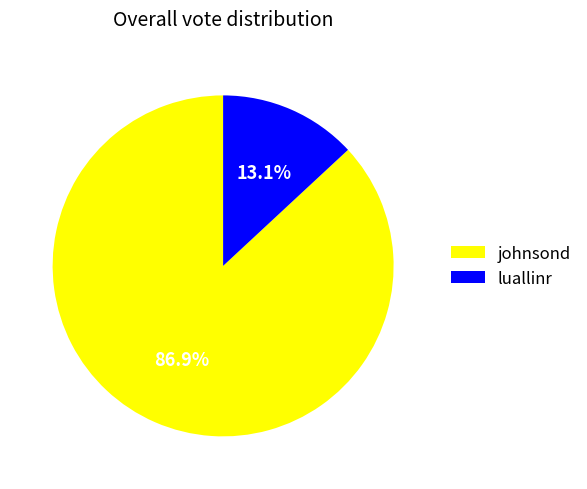

What is the ratio of the value at johnsond to the value at luallinr?

6.6